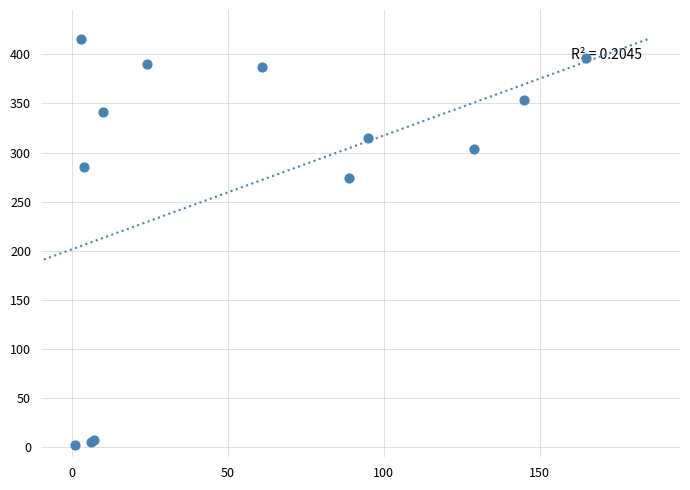

What Y value in the scatter plot is closest to 208?

274